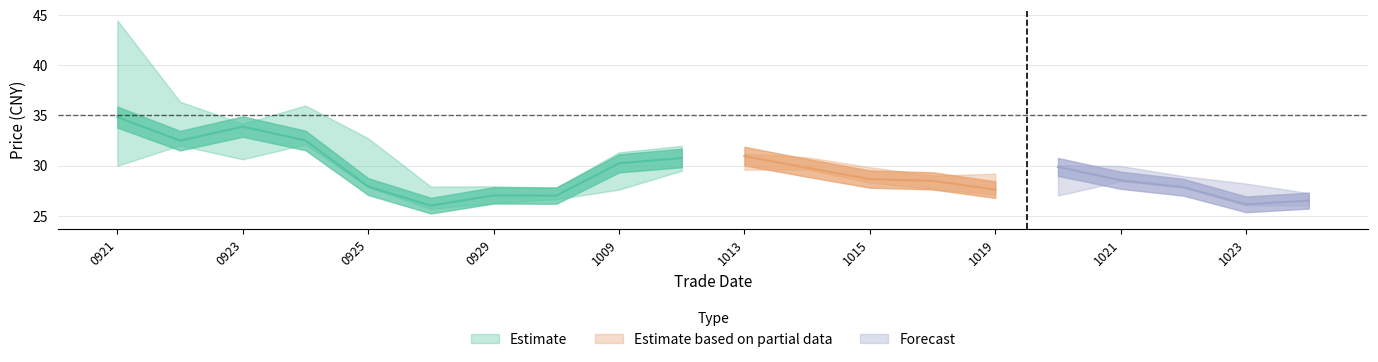

Reading right to left, list all the values displayed in this chart.

close: 26.5	26.1	27.8	28.5	29.9	27.6	28.5	28.6	29.8	30.9	30.8	30.2	27.0	27.0	26.0	27.9	32.5	33.9	32.5	34.8
high: 27.2	28.2	28.9	29.9	30.0	29.2	29.0	29.8	30.8	31.2	32.0	31.3	27.8	27.9	27.9	32.7	36.0	34.2	36.4	44.5
low: 26.0	26.0	27.8	28.4	27.0	27.1	27.7	28.3	29.6	29.6	29.5	27.6	26.6	26.3	25.7	27.9	32.1	30.6	32.0	30.0